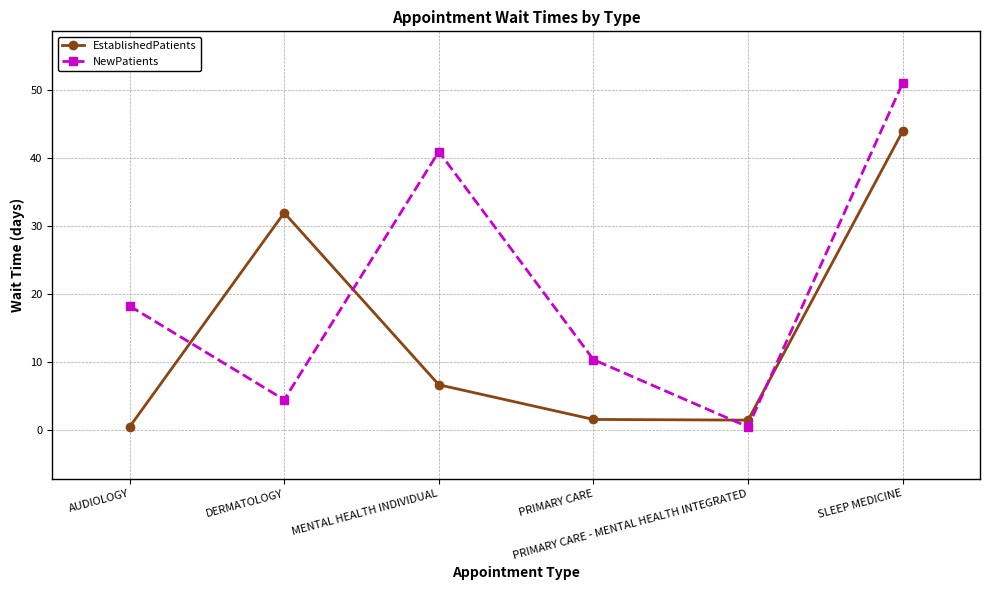

Where does the EstablishedPatients series first go above 6?

DERMATOLOGY